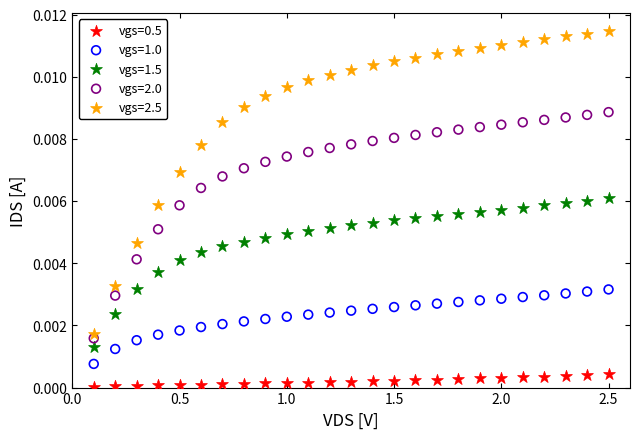

Across all data points, what is the range of X values (max minus min)?

2.4